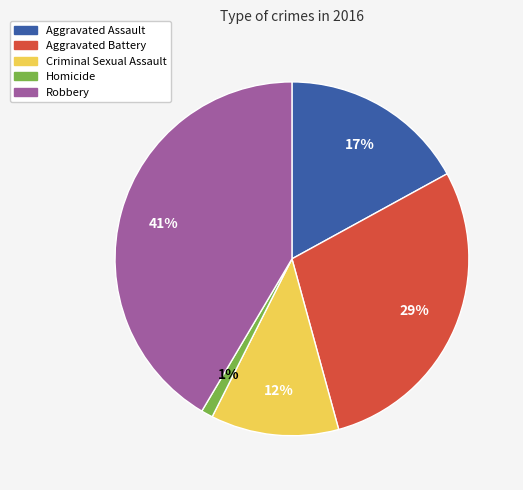

Rank the categories by value from lowest to highest.

Homicide, Criminal Sexual Assault, Aggravated Assault, Aggravated Battery, Robbery